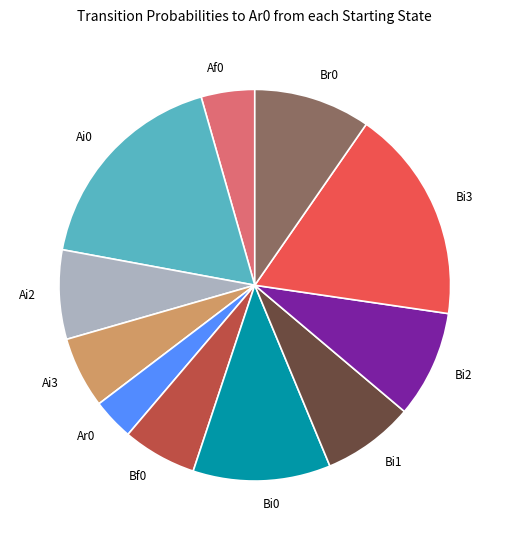

Is there any slice that represents more than half of the pie?

No